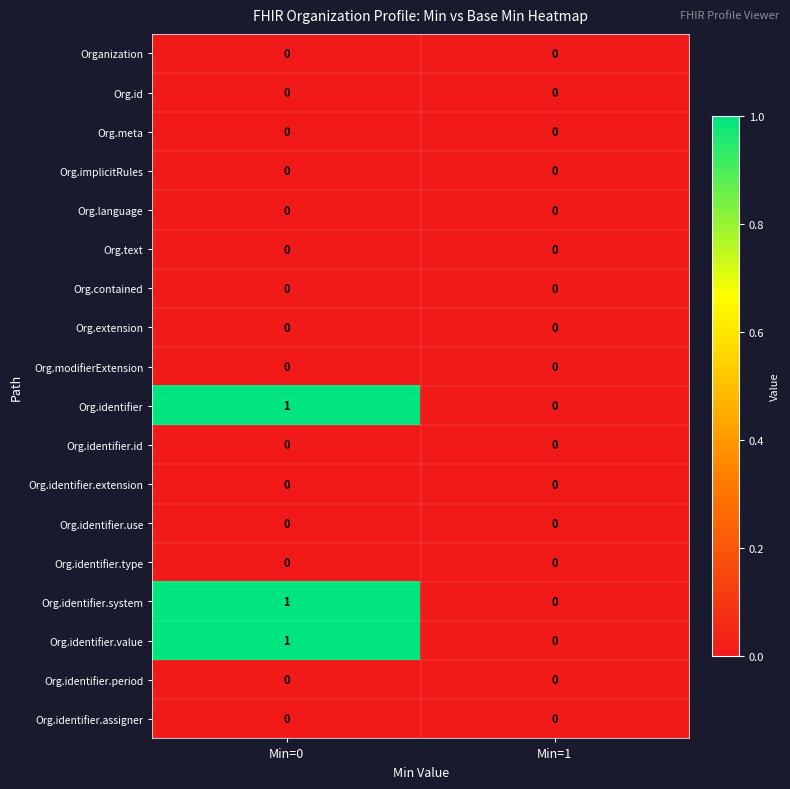

Is it true that Org.identifier equals 2 at Min=0?

False